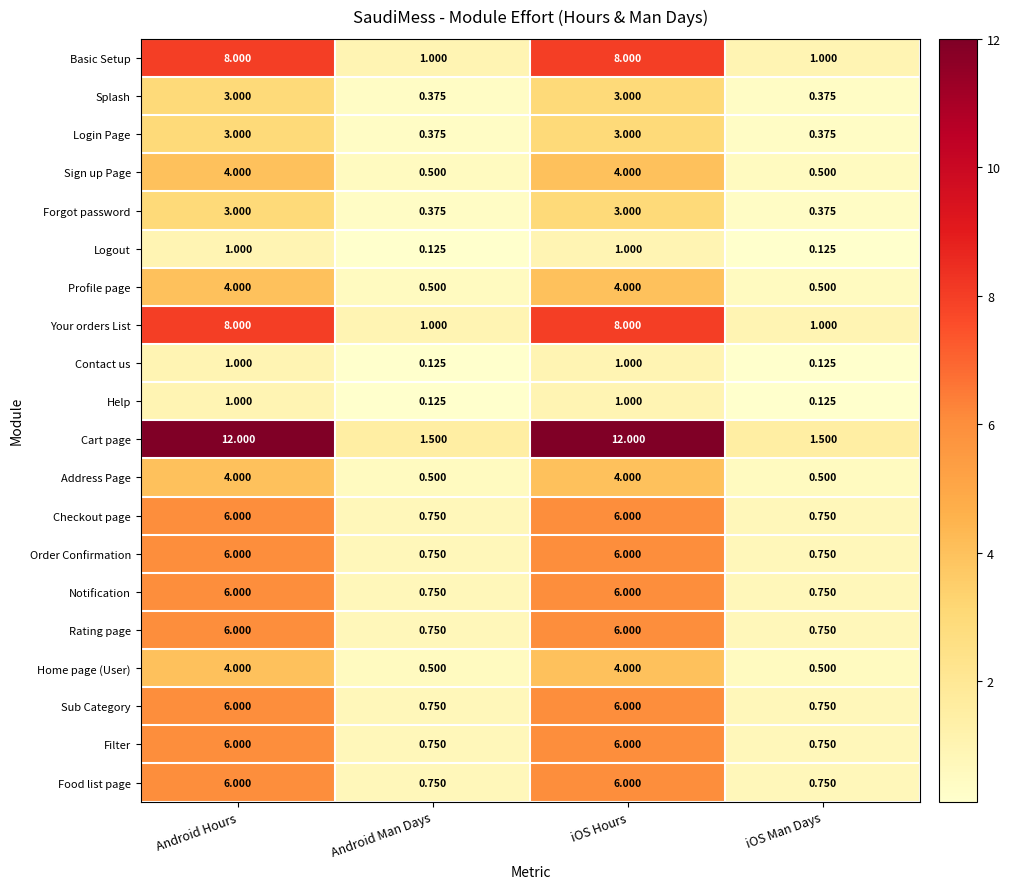

At how many categories does at least one series exceed 1?

4